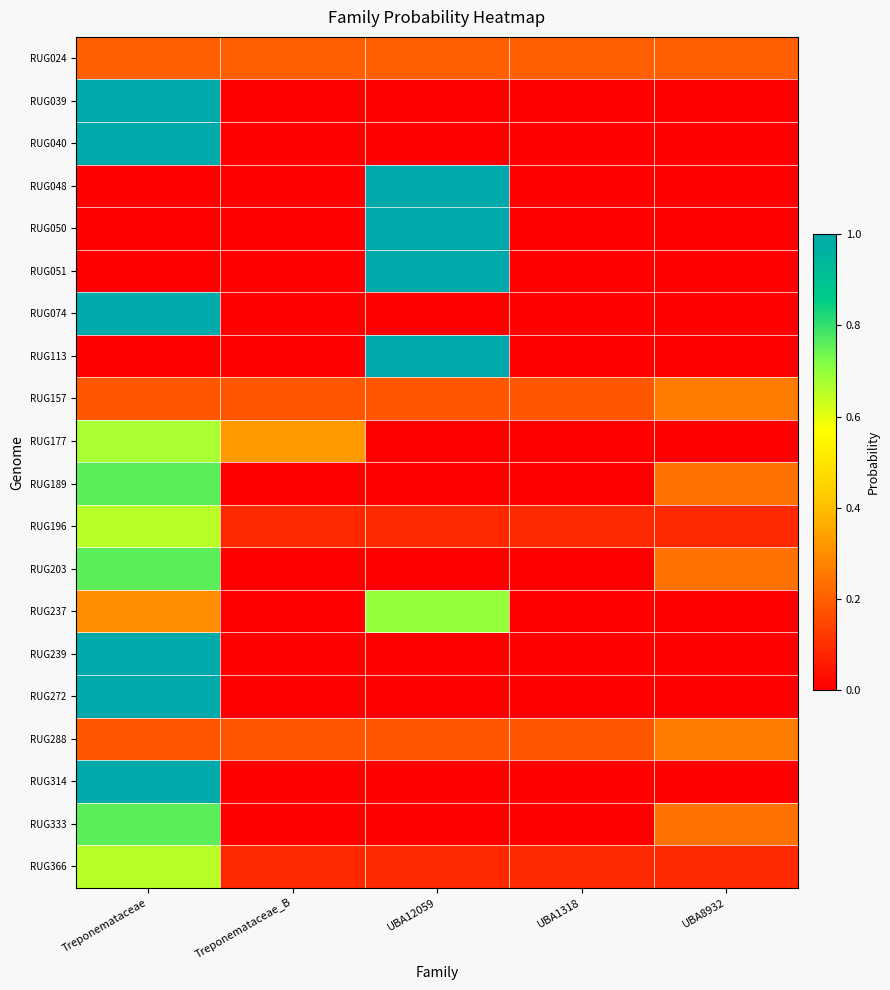

What is the greatest value displayed?

1.0